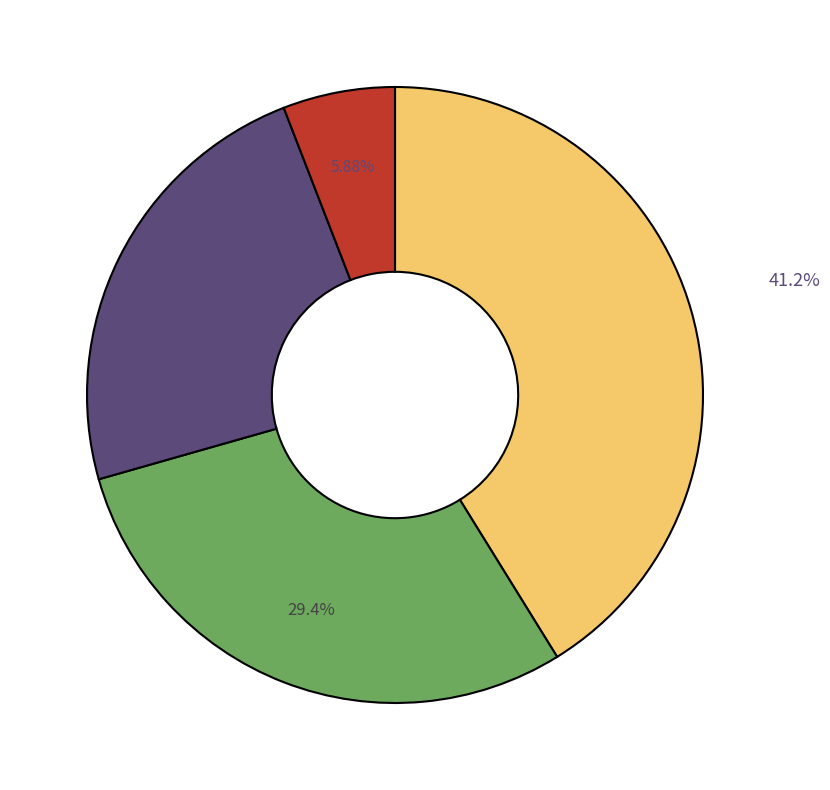

Is there a majority slice in this chart?

No